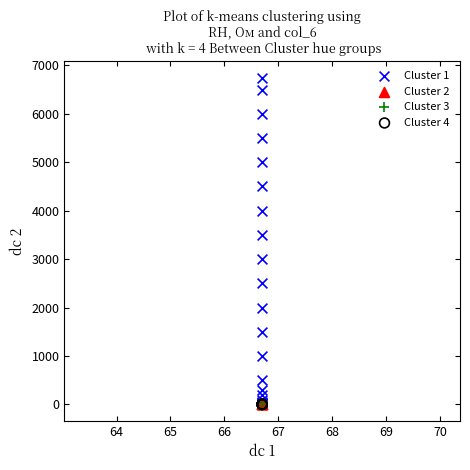

What are all the series names shown in the legend?

Cluster 1, Cluster 2, Cluster 3, Cluster 4